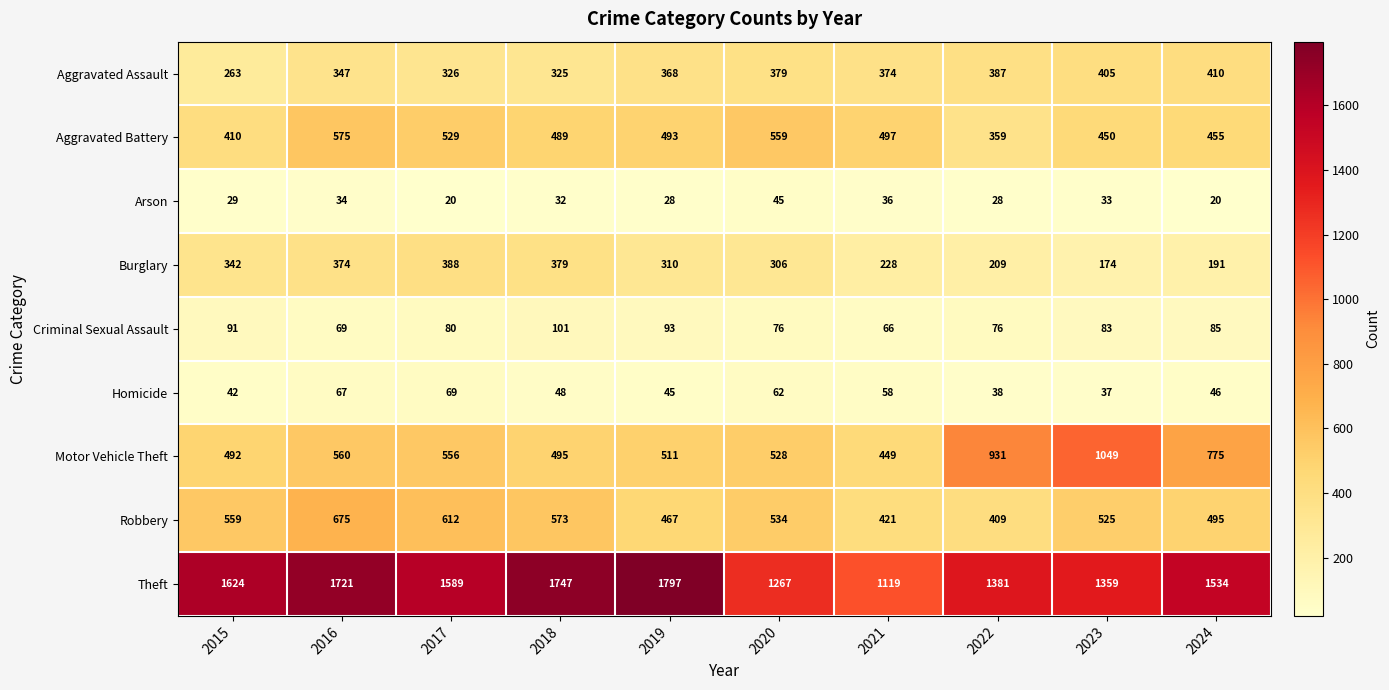

What is the maximum value shown in the chart?

1797